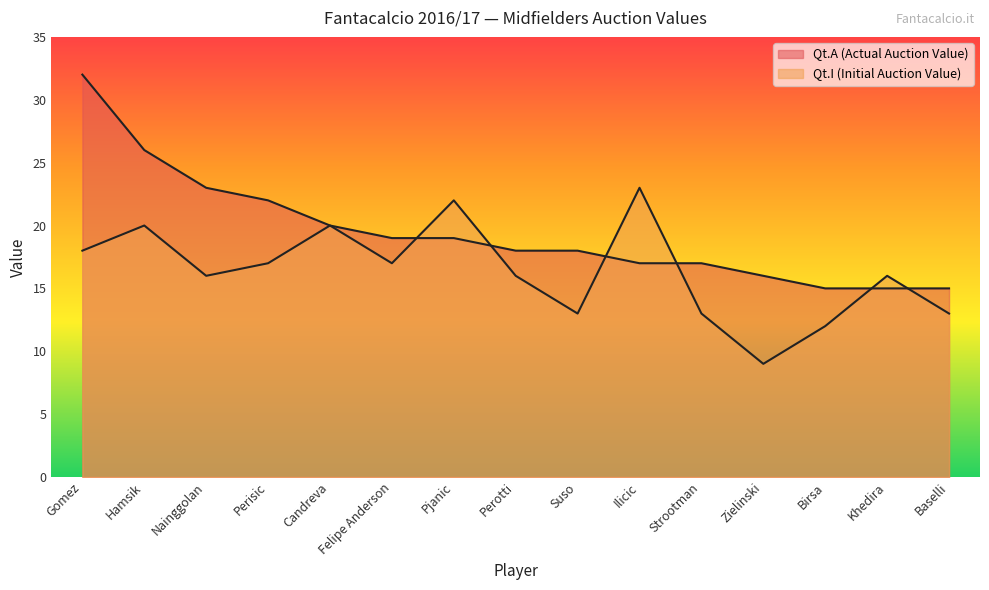

What is the label of the 2nd point from the right?

Khedira